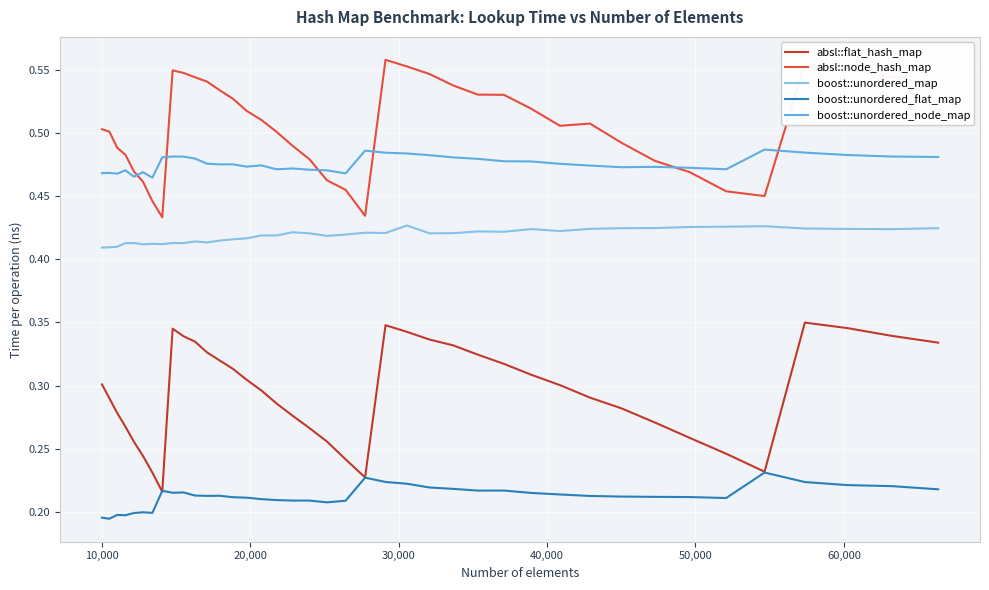

In boost::unordered_node_map, how many points are higher than both neighbors (excluding endpoints)?

10